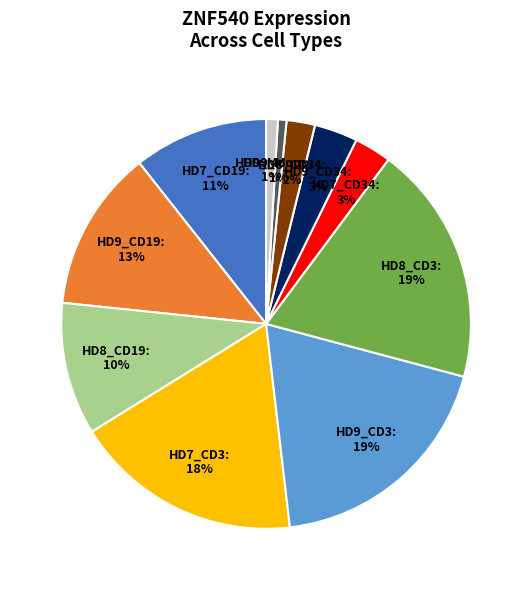

To the nearest percent, what percentage of the pie is HD8_CD34: 2%?

2%